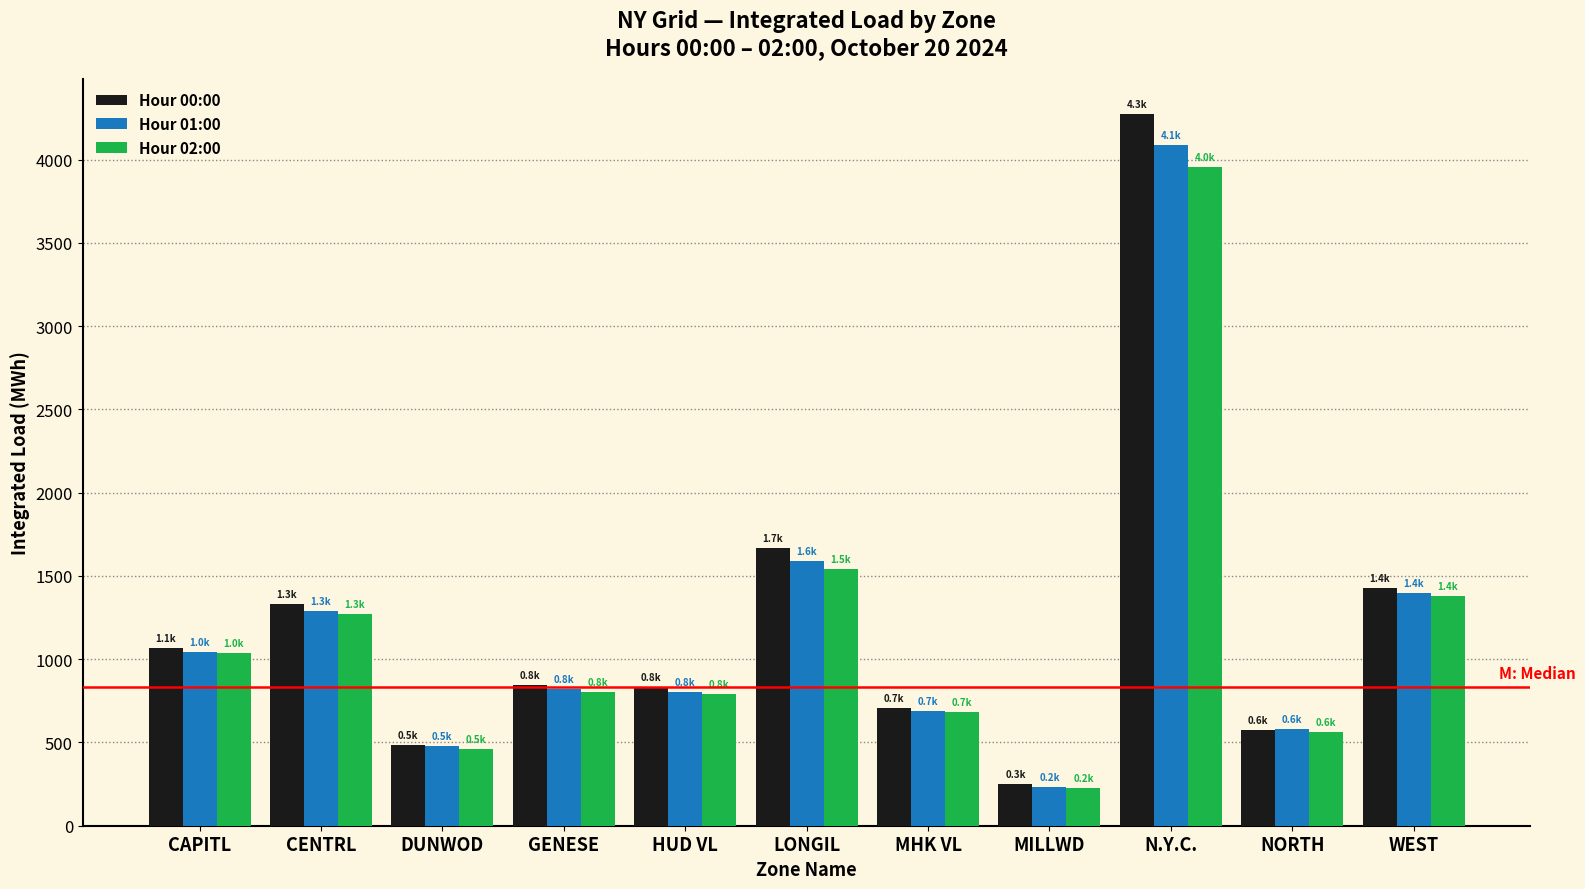

What is the average value of the Hour 01:00 series?

1183.2